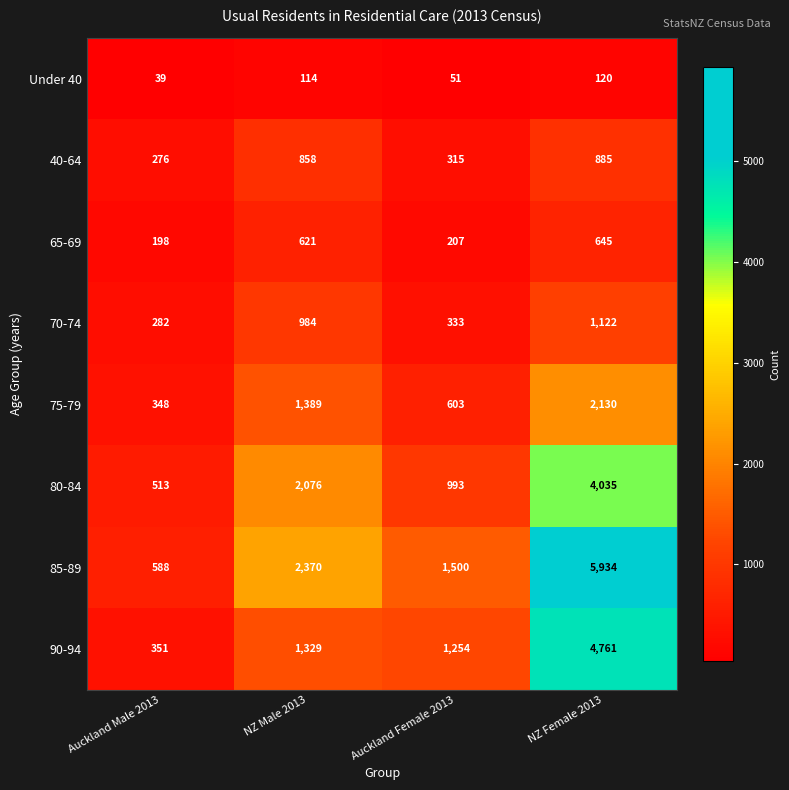

Is it true that 70-74 equals 144 at Auckland Female 2013?

False